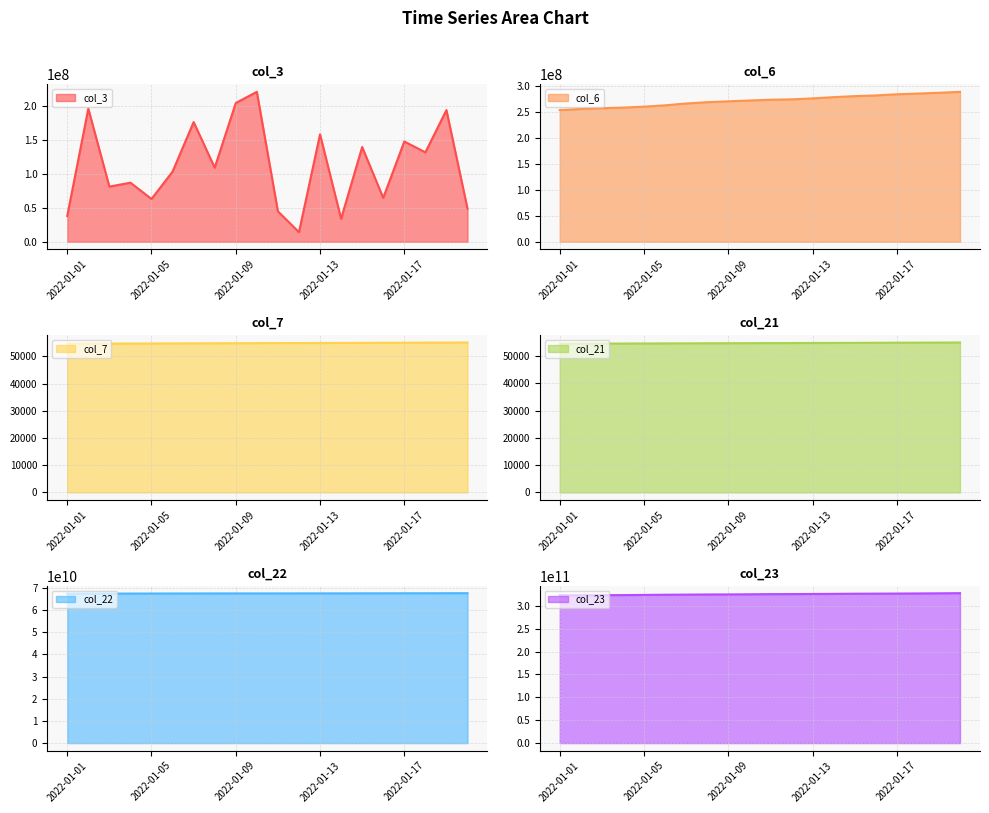

What is the difference between the maximum and minimum values in the col_23 series?

4688154389